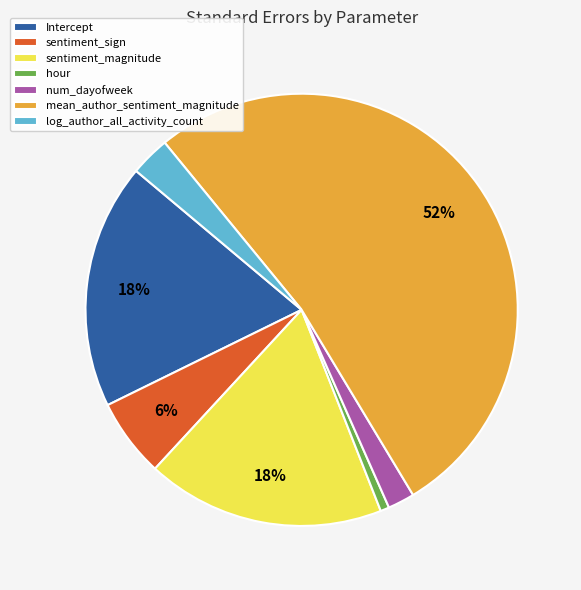

Do sentiment_sign and log_author_all_activity_count together represent more than half of the pie?

No